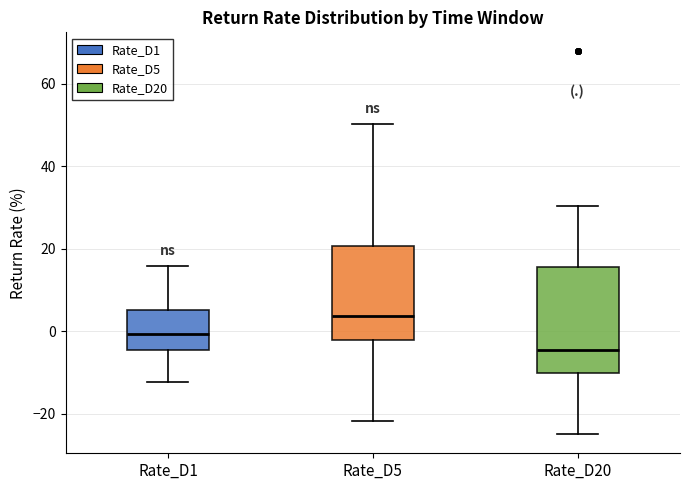

Reading left to right, transcribe this box plot: for each box, give where its median line is, the range the box spans, and where its two whiskers end, as read against the y-axis. The values are not printed on the chart, so give them approximately, as read against the axis.

Rate_D1: median 0, box -4 to 6, whiskers -12 to 16
Rate_D5: median 4, box -2 to 20, whiskers -22 to 50
Rate_D20: median -4, box -10 to 16, whiskers -24 to 30